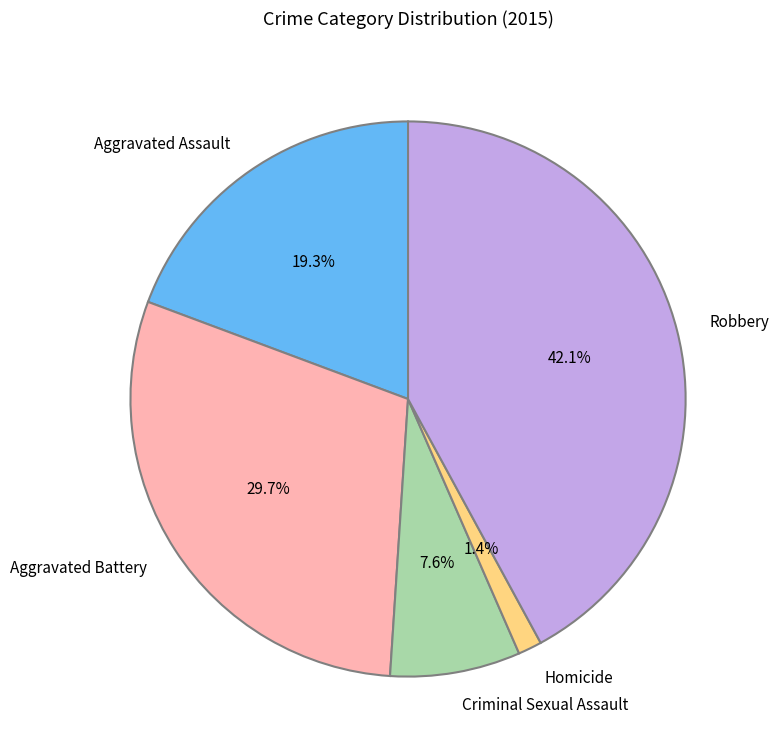

To the nearest percent, what is the average slice percentage?

20%